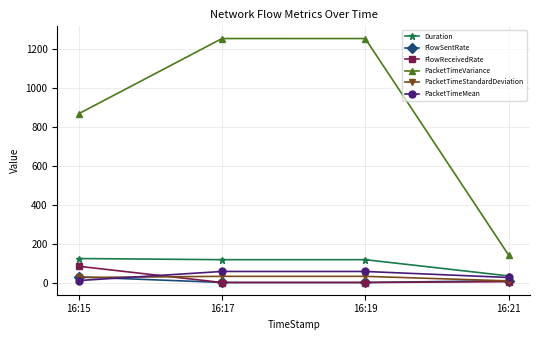

At which label does Duration first exceed 120?

16:15